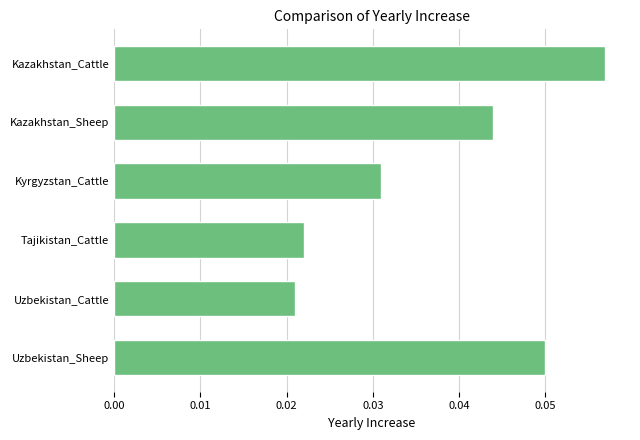

Rank the categories by value from highest to lowest.

Kazakhstan_Cattle, Uzbekistan_Sheep, Kazakhstan_Sheep, Kyrgyzstan_Cattle, Tajikistan_Cattle, Uzbekistan_Cattle